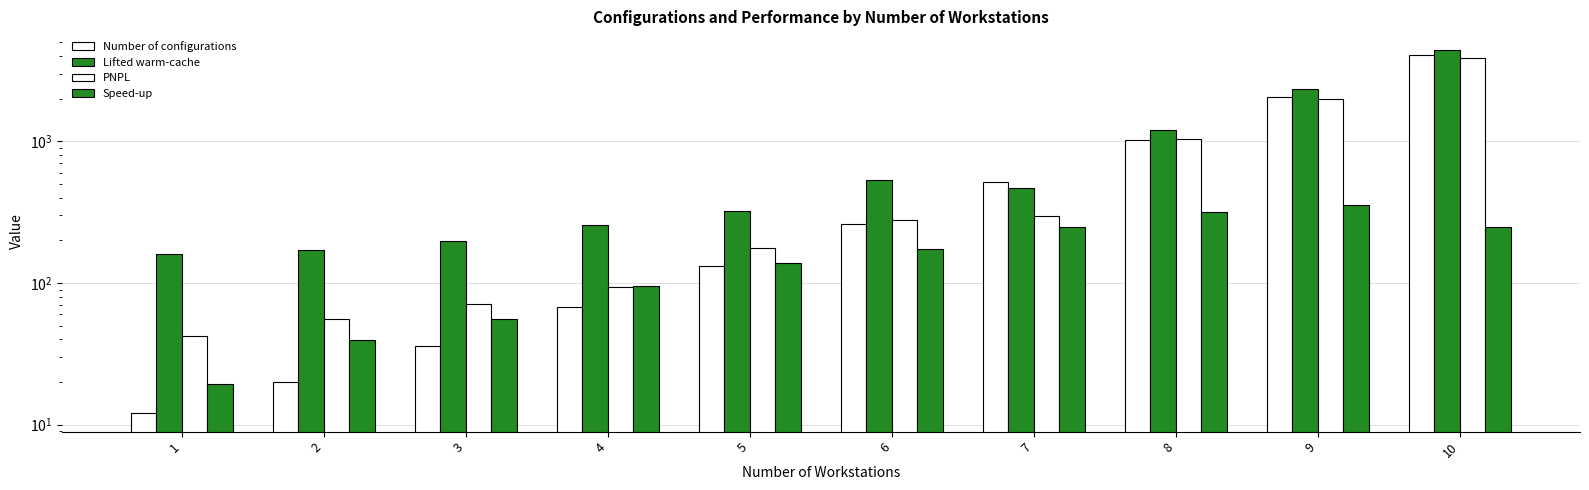

Where is Lifted warm-cache nearest to the value 2306?

9